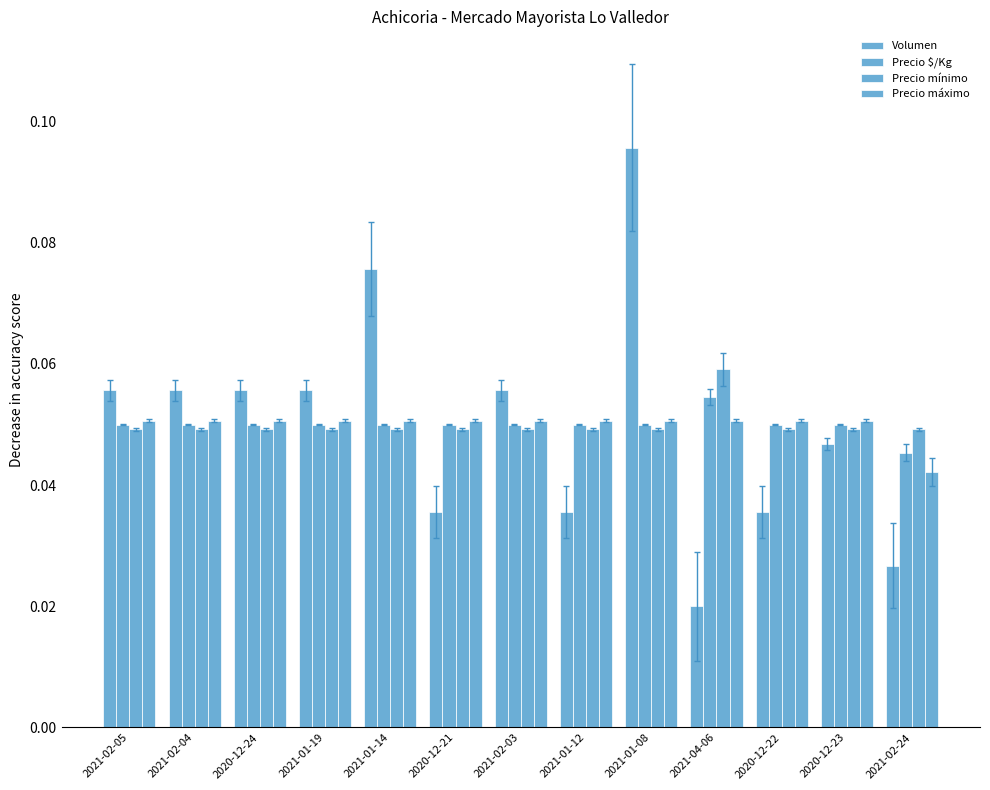

Are the bars horizontal?

No